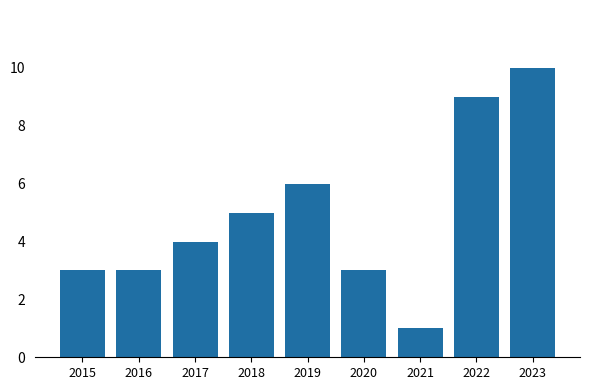

True or false: the data shows 2 at 2015.

False